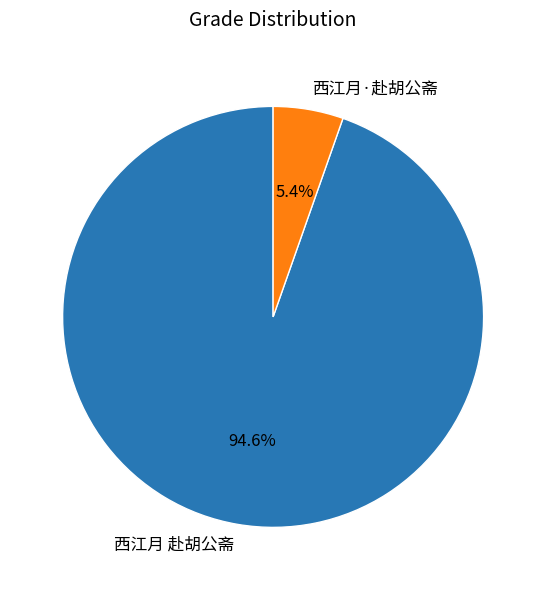

Combined, what portion of the pie is 西江月·赴胡公斋 and 西江月 赴胡公斋?

100.0%